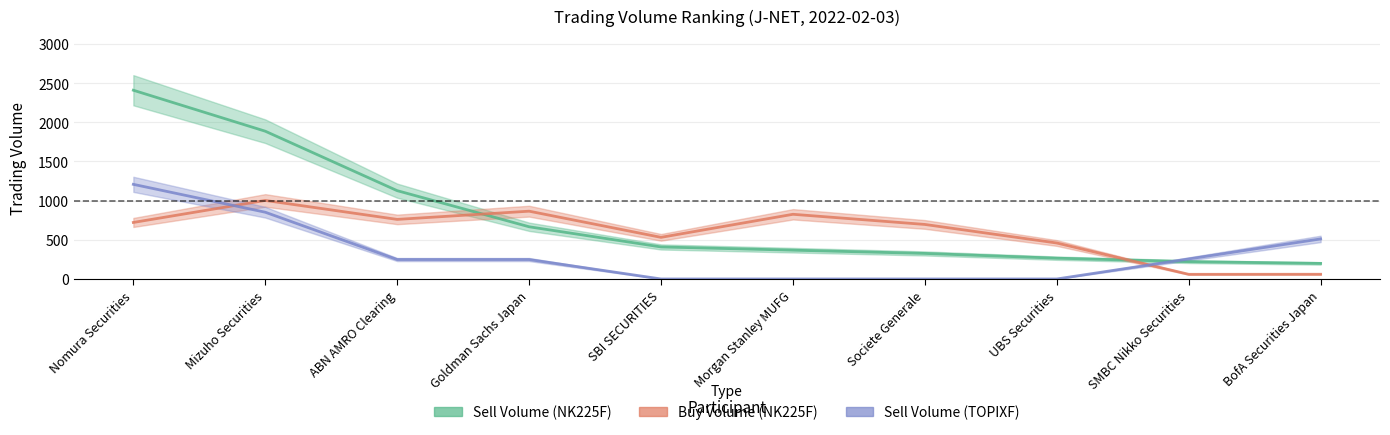

True or false: Sell Volume (TOPIXF) has a value of 506 at Nomura Securities.

False